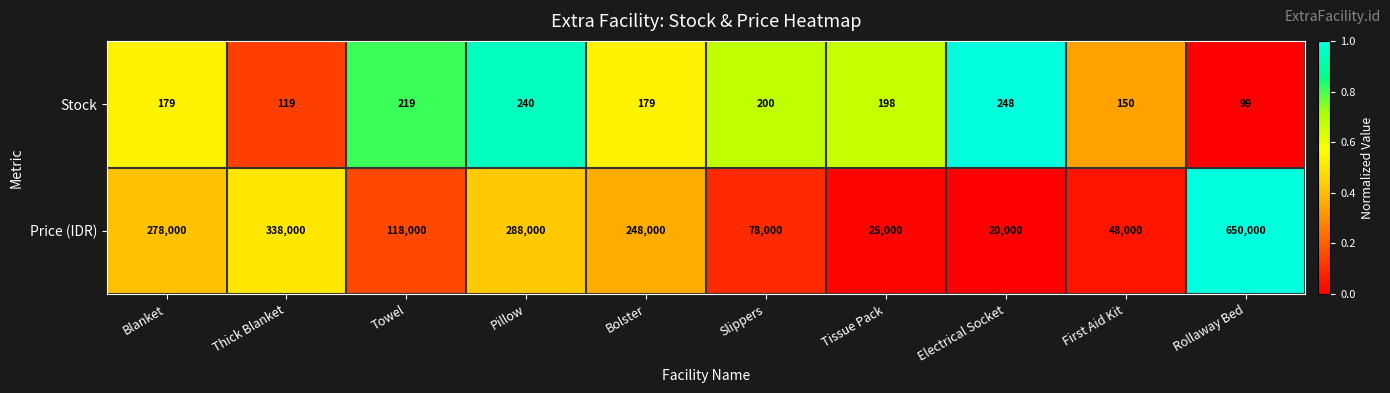

What is the average value of the Price (IDR) series?

209100